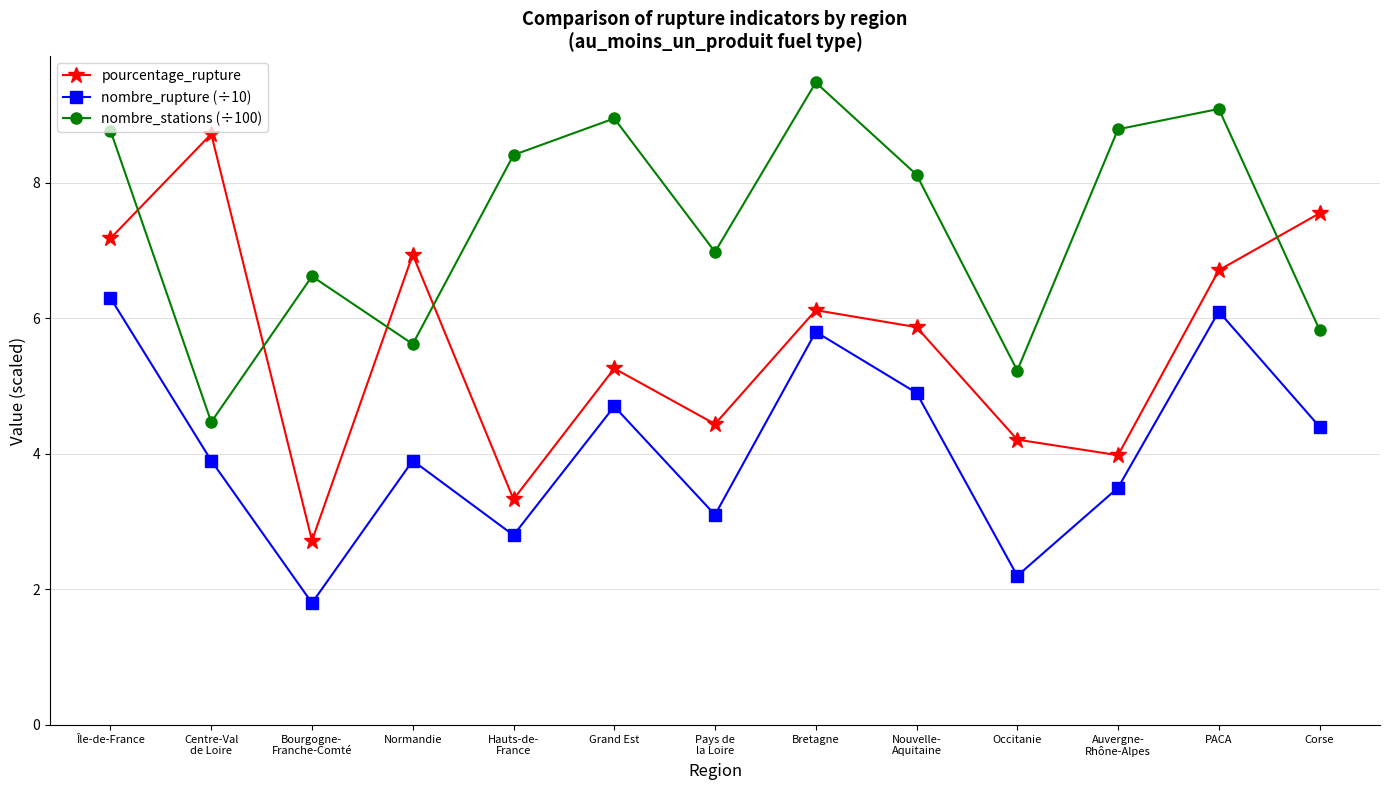

True or false: nombre_rupture (÷10) and nombre_stations (÷100) cross at least once.

False